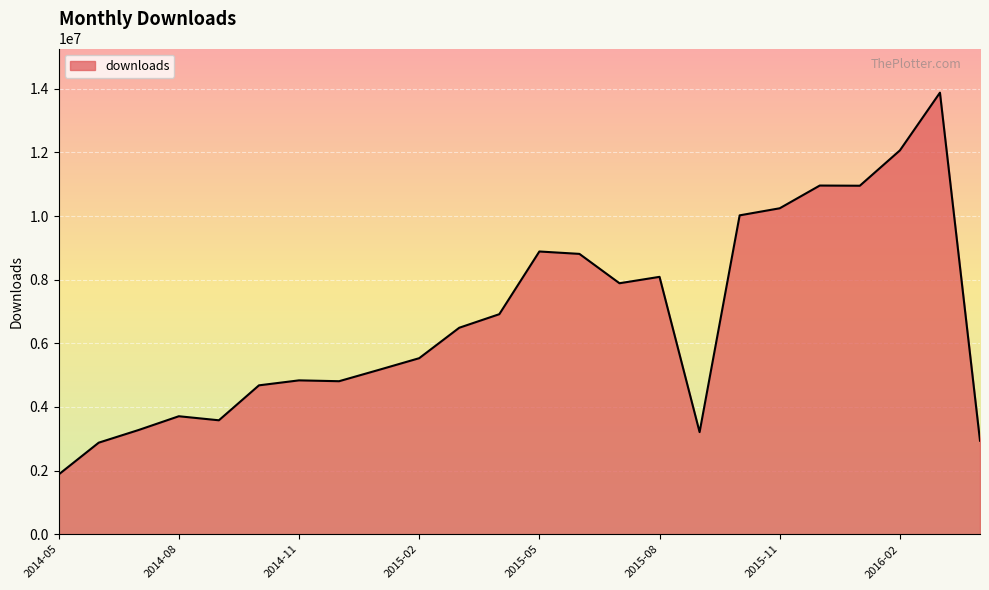

What is the minimum value shown in the chart?

1877033